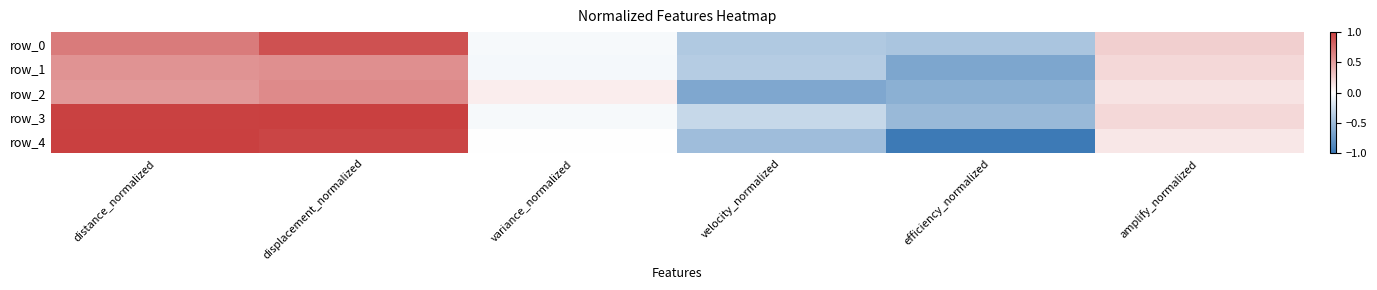

Is it true that row_2 equals 0.2 at amplify_normalized?

False